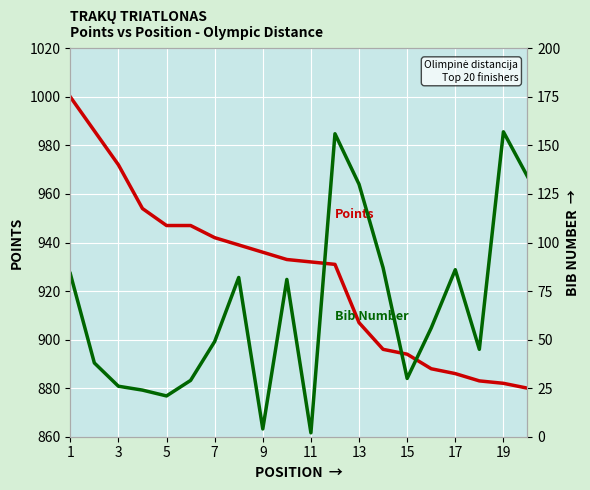

Where does the Bib Number series first go above 56?

1